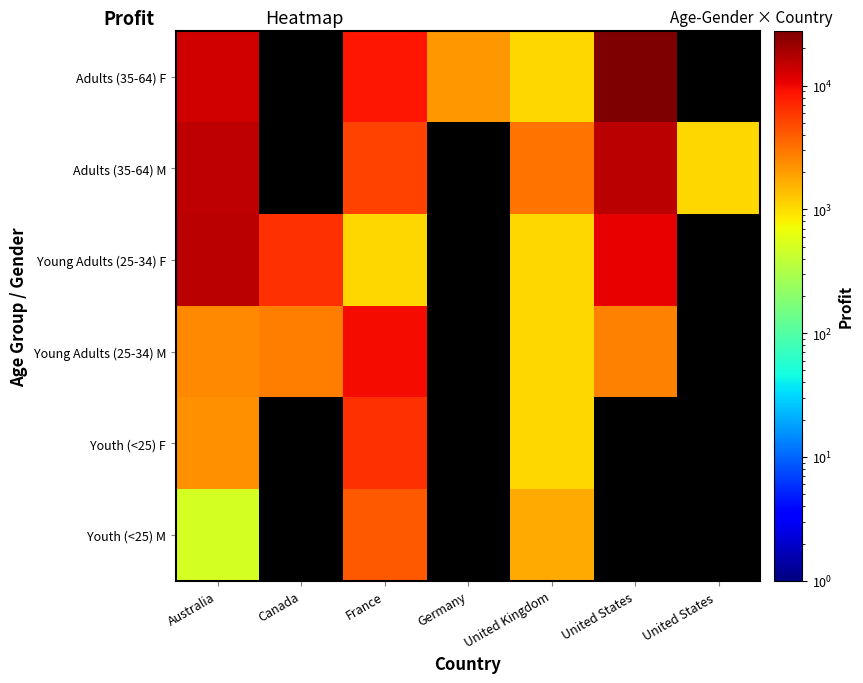

Count the number of data series in this chart.

6